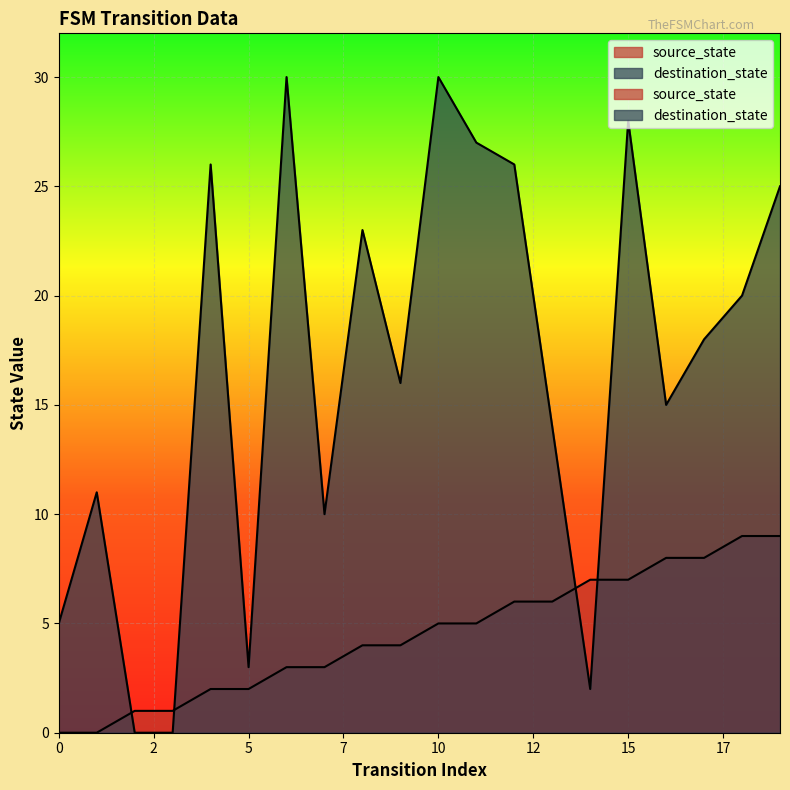

What is the spread (max minus min) of values at 18?

11